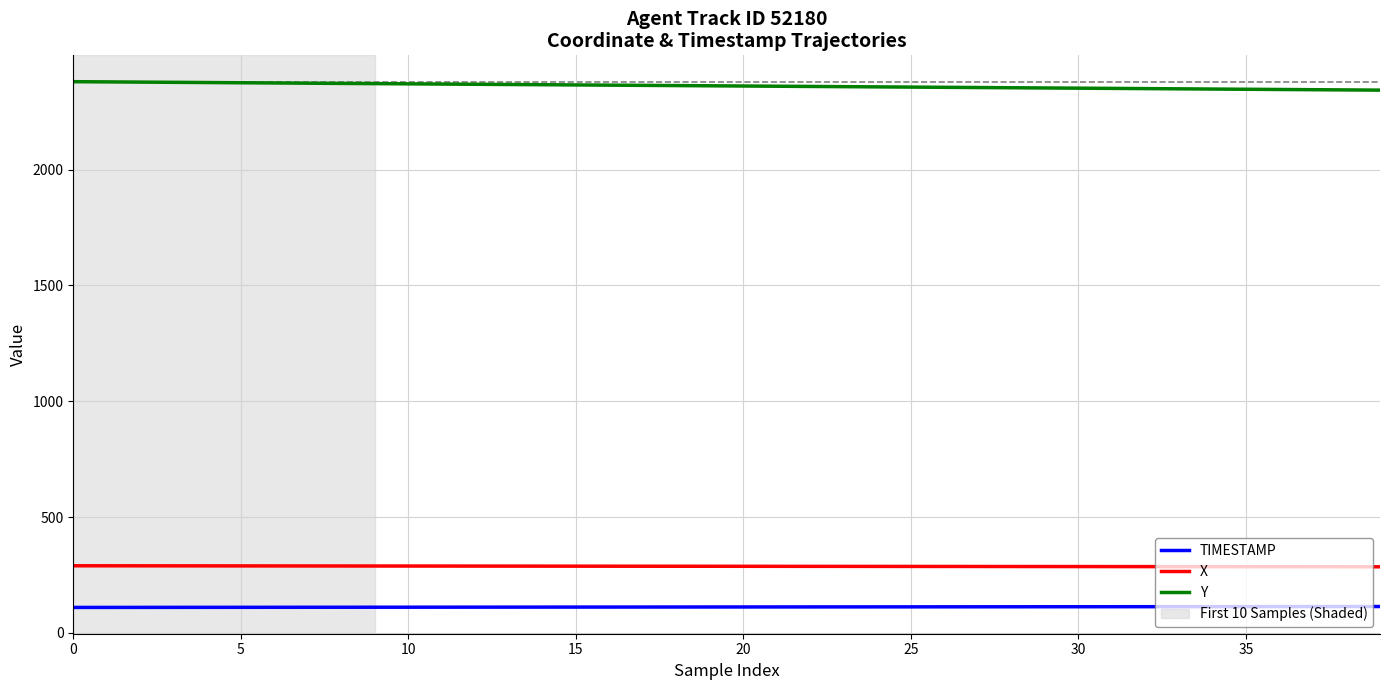

List the series in order of their peak value, lowest first.

TIMESTAMP, X, Y